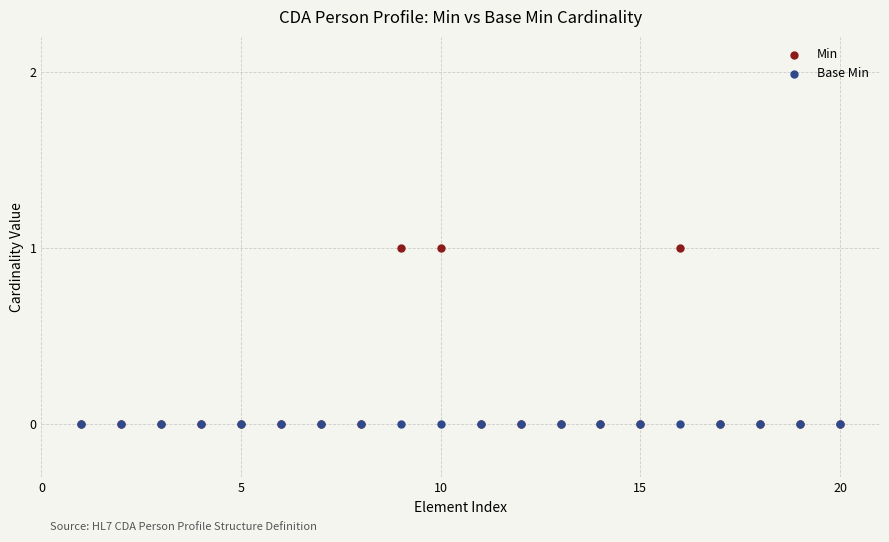

Which series contains the highest Y value?

Min